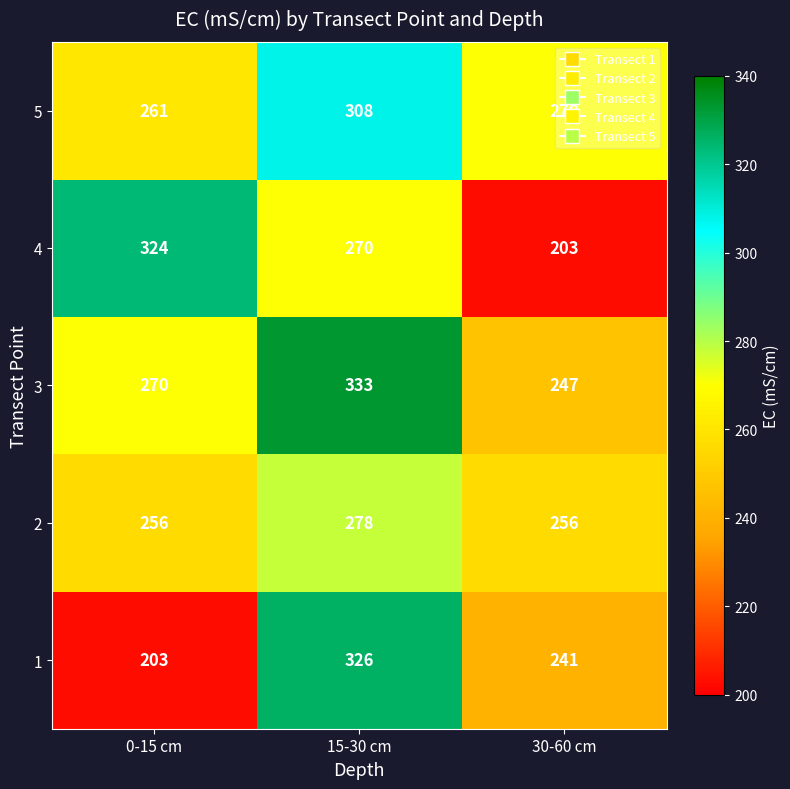

At which category does the chart reach its peak across all series?

15-30 cm